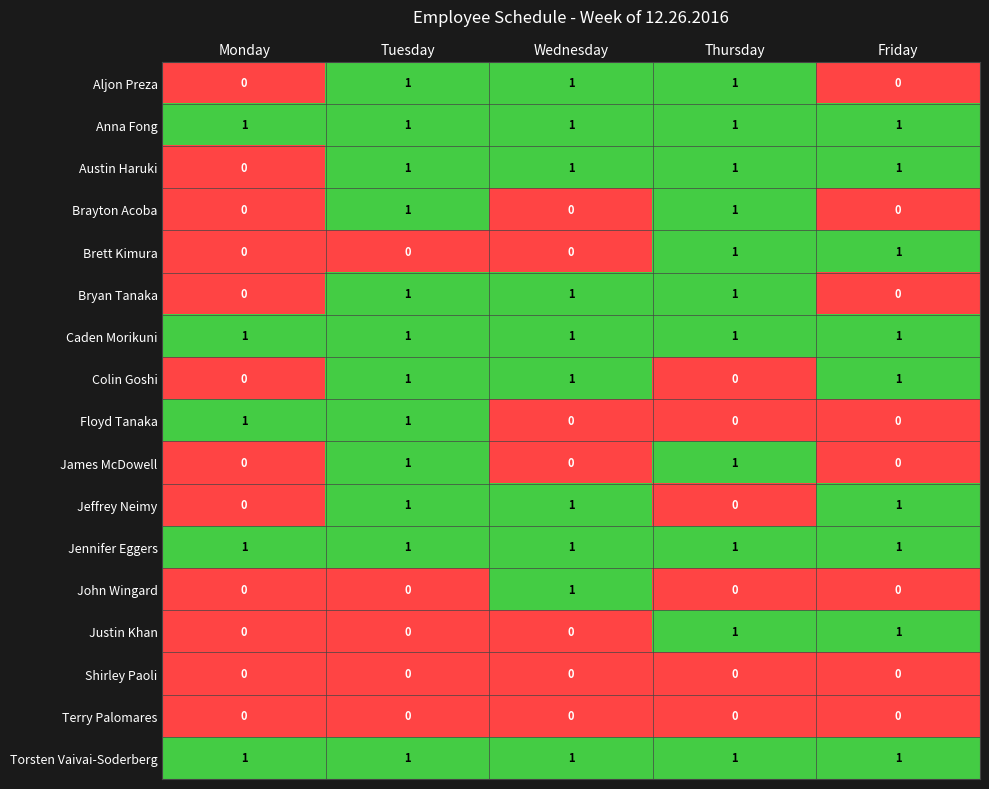

Is the value of John Wingard at Monday greater than the value of Torsten Vaivai-Soderberg at Wednesday?

No